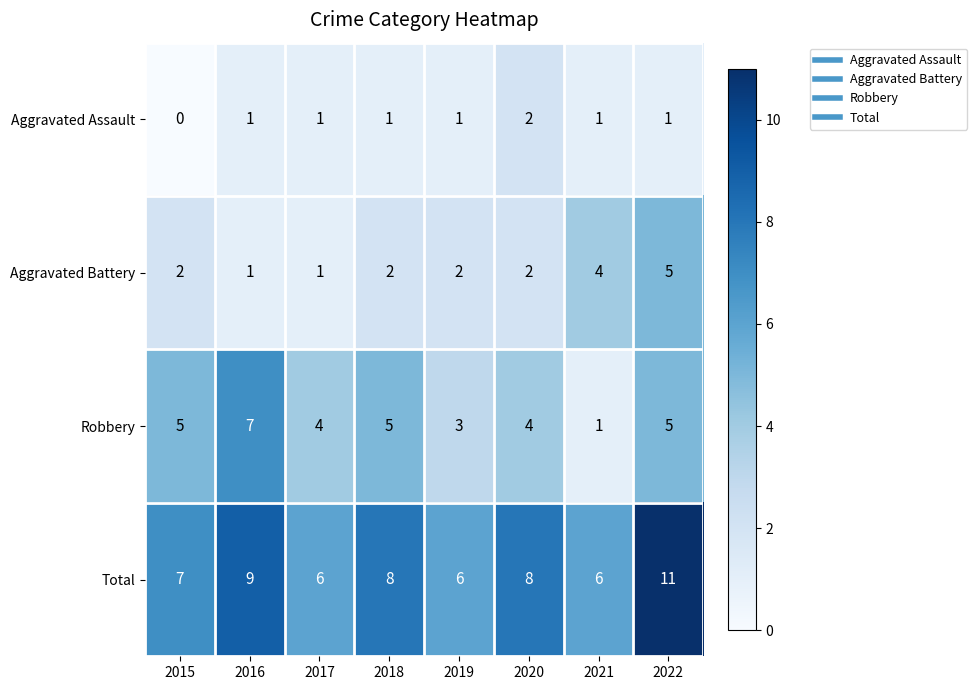

Which series has the widest spread of values?

Robbery